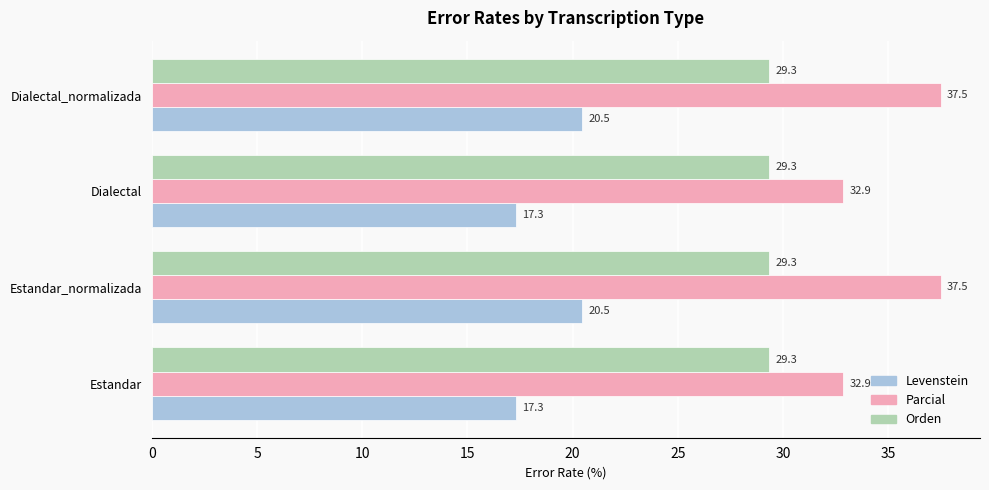

Is it true that Orden equals 6.7 at Dialectal_normalizada?

False